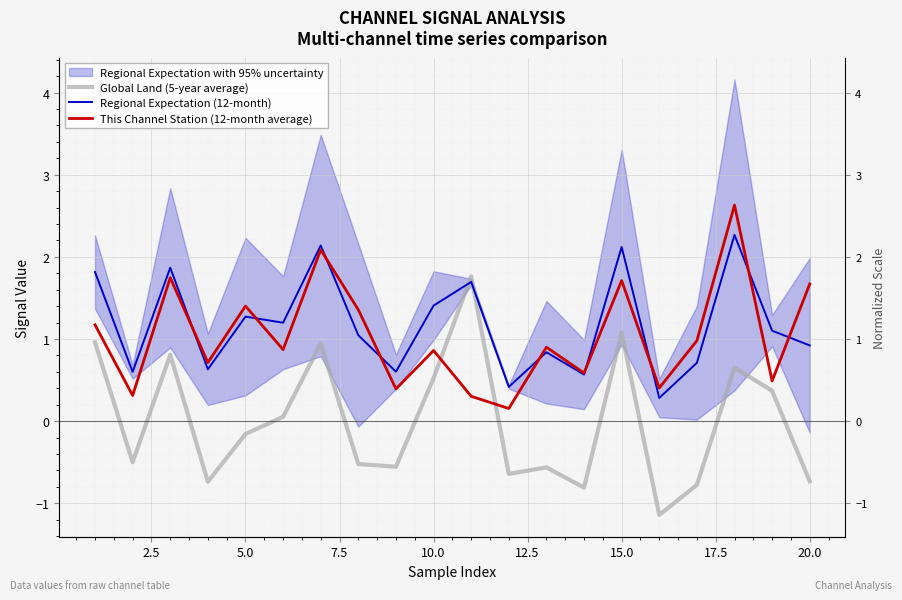

In This Channel Station (12-month average), how many points are higher than both neighbors (excluding endpoints)?

7